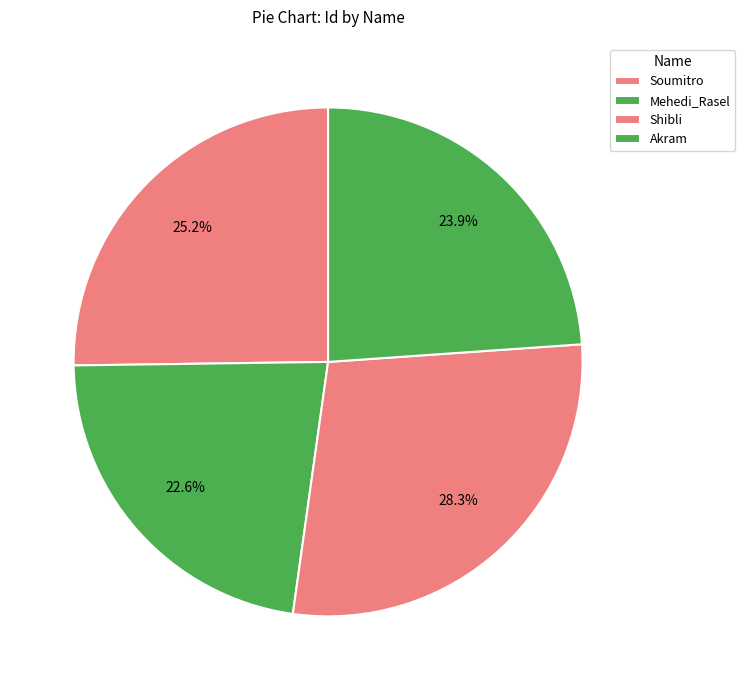

Approximately how many times larger is the value at Akram compared to Mehedi_Rasel?

1.1